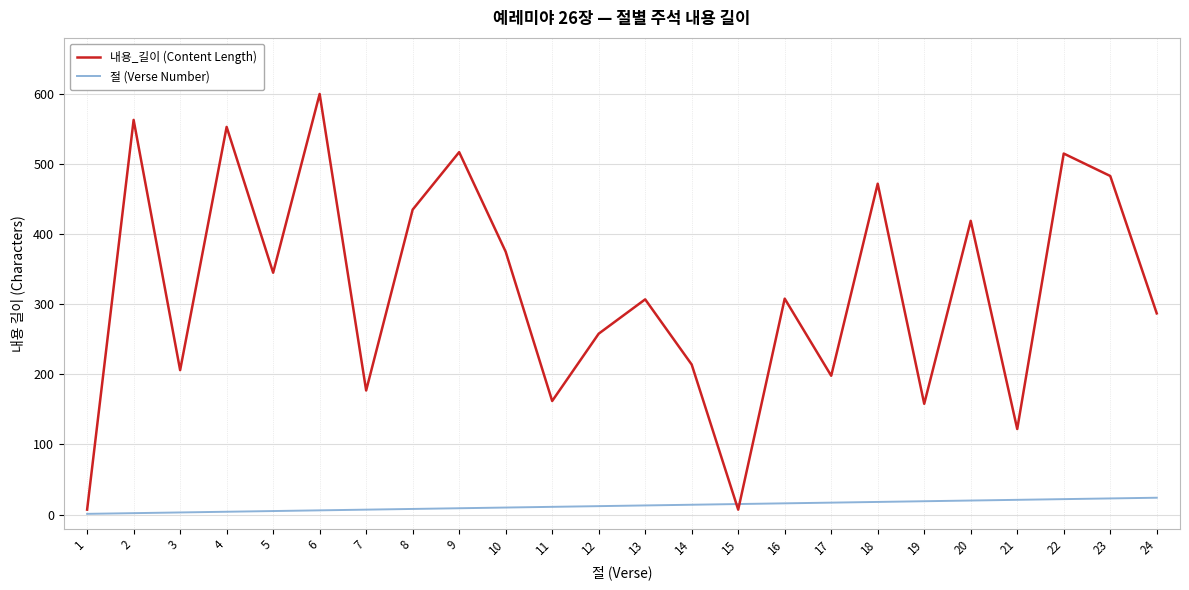

At 16, list the series in order from largest to smallest.

내용_길이 (Content Length), 절 (Verse Number)